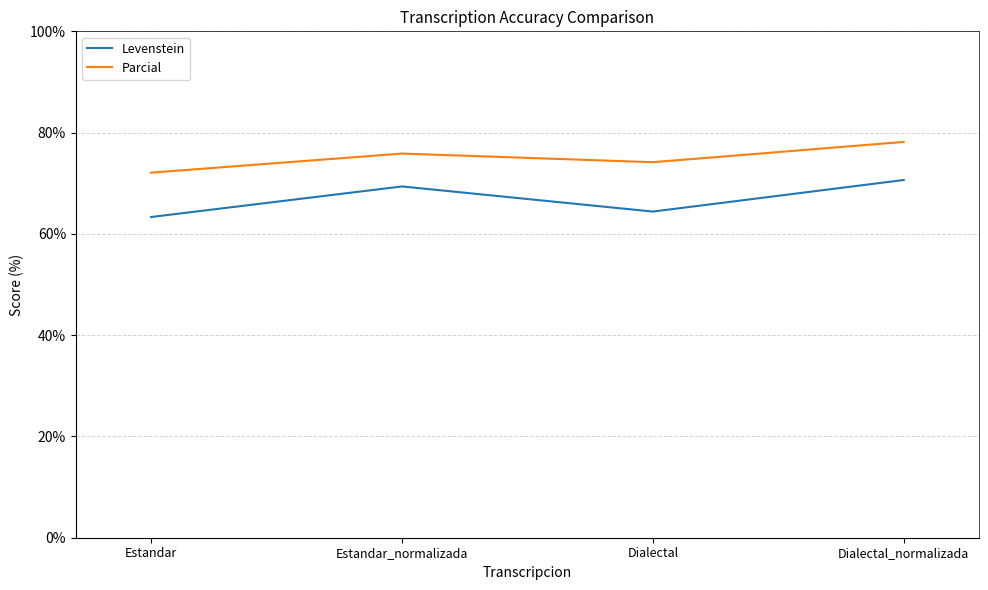

How many series are shown in this chart?

2